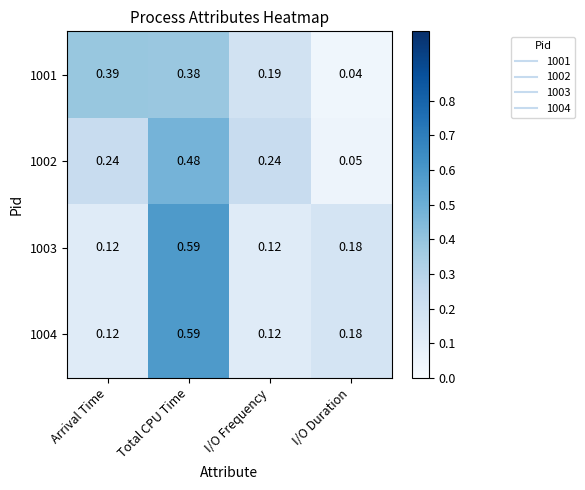

At which category is the sum across all series the highest?

Total CPU Time